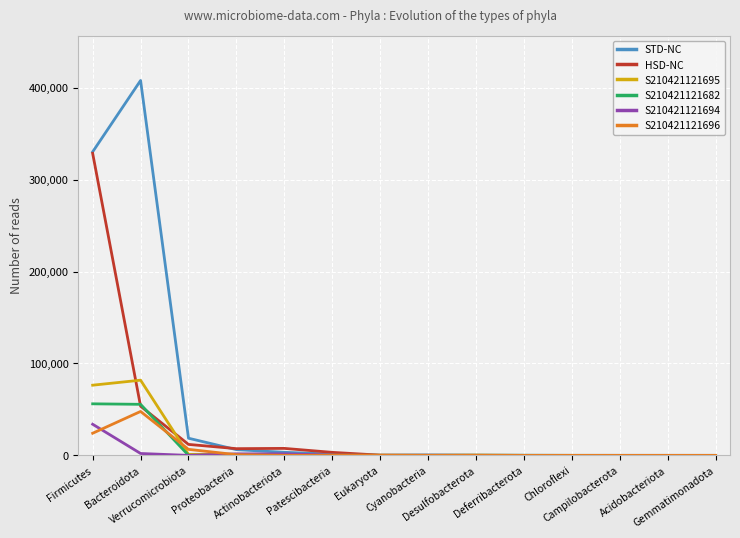

What value does the S210421121695 series have at Proteobacteria, to the nearest 10?

1200